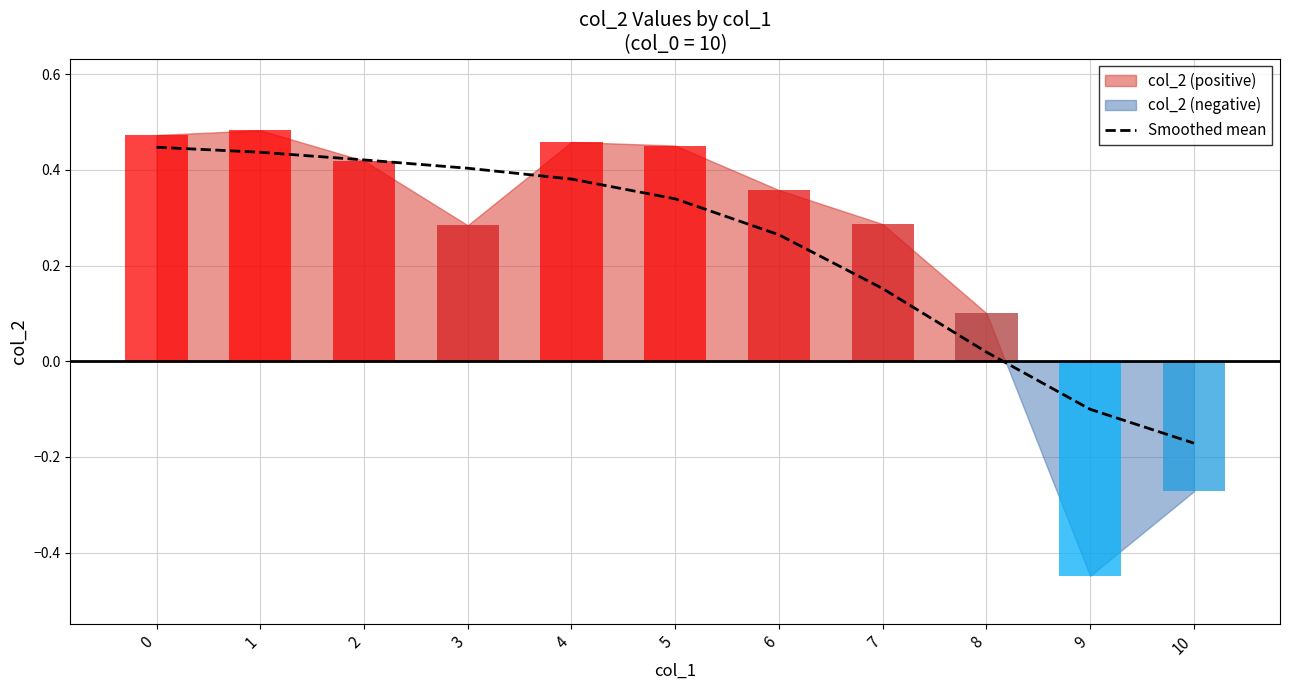

How many values are below 0?

2